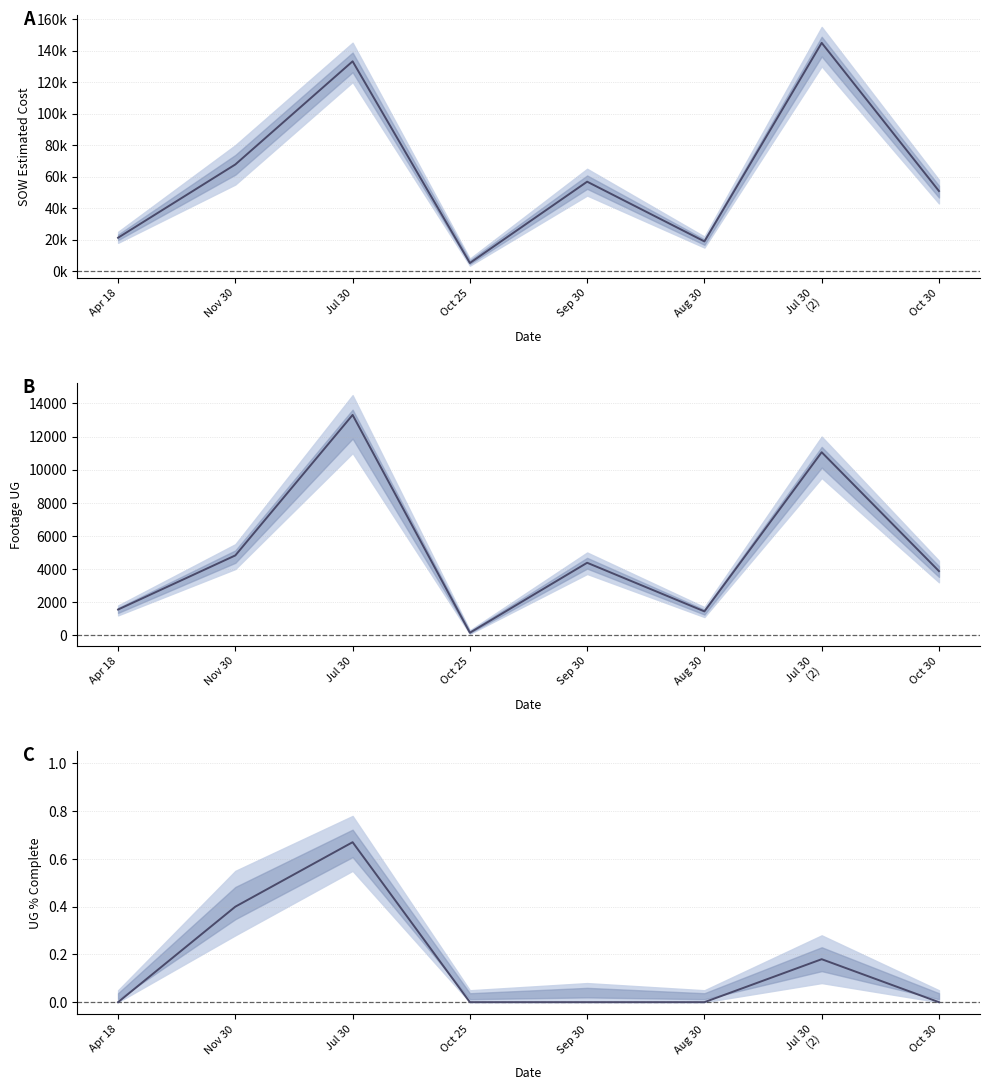

True or false: SOW Estimated Cost has a value of 67574.7 at Jul 30.

False